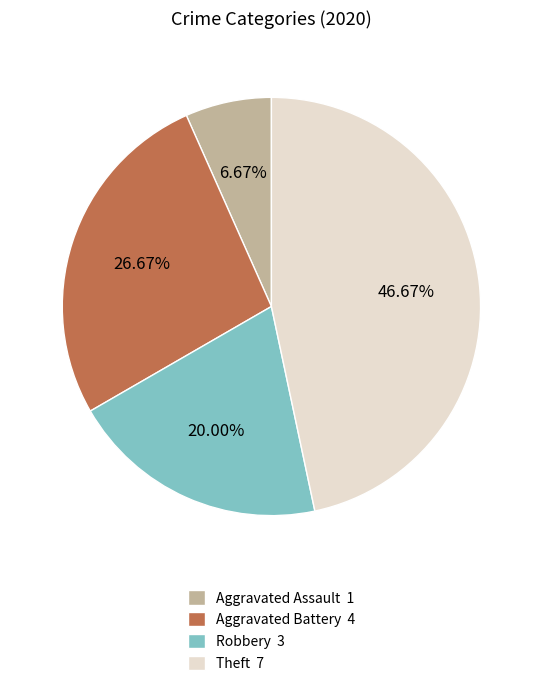

Which slice is the smallest?

Aggravated Assault